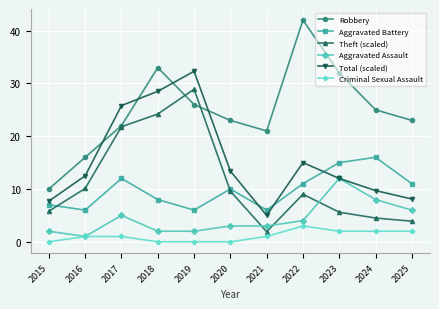

What is the difference between the highest and lowest values at 2024?

23.0